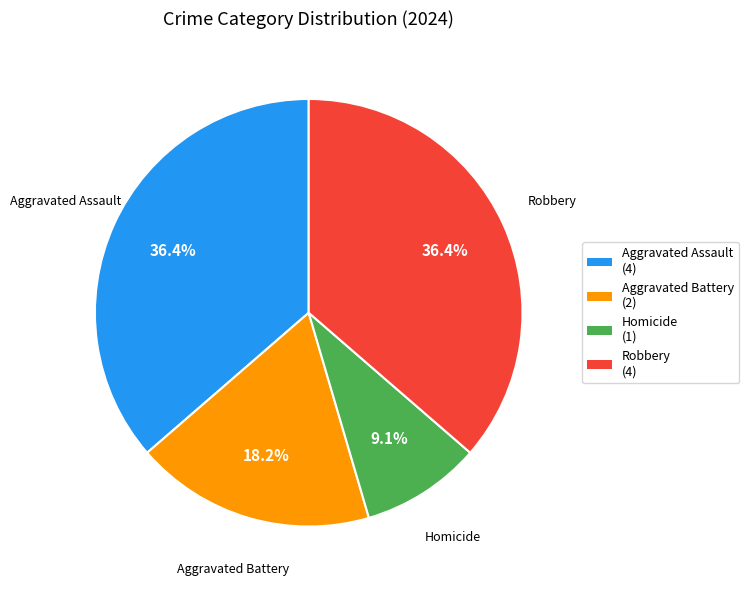

To the nearest percent, what portion does Aggravated Battery represent?

18%